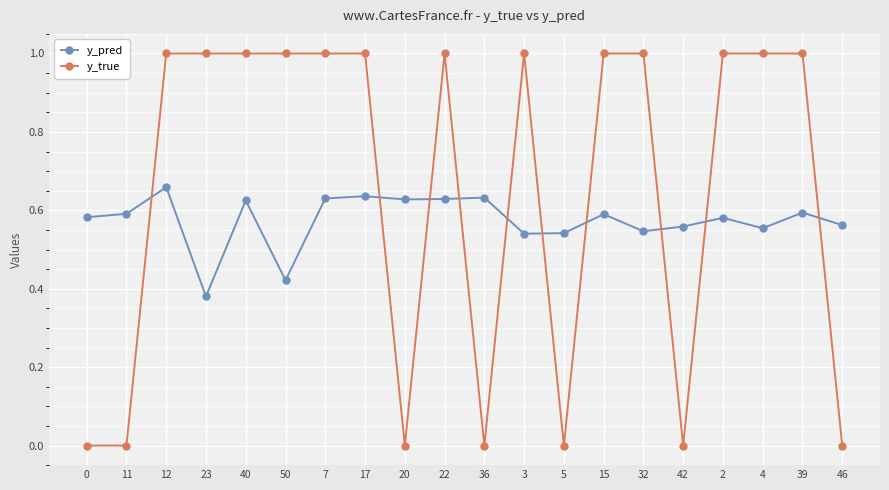

Does the chart display data point markers on the line(s)?

Yes